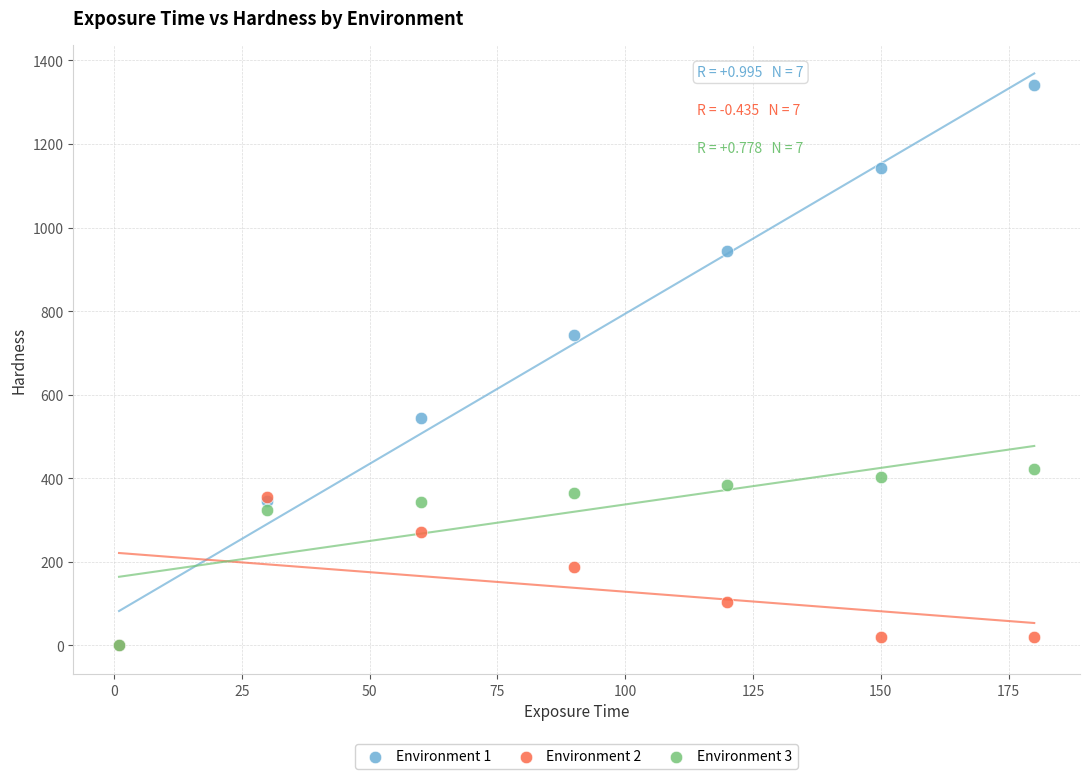

Across all series, what Y value is closest to 670?

743.9